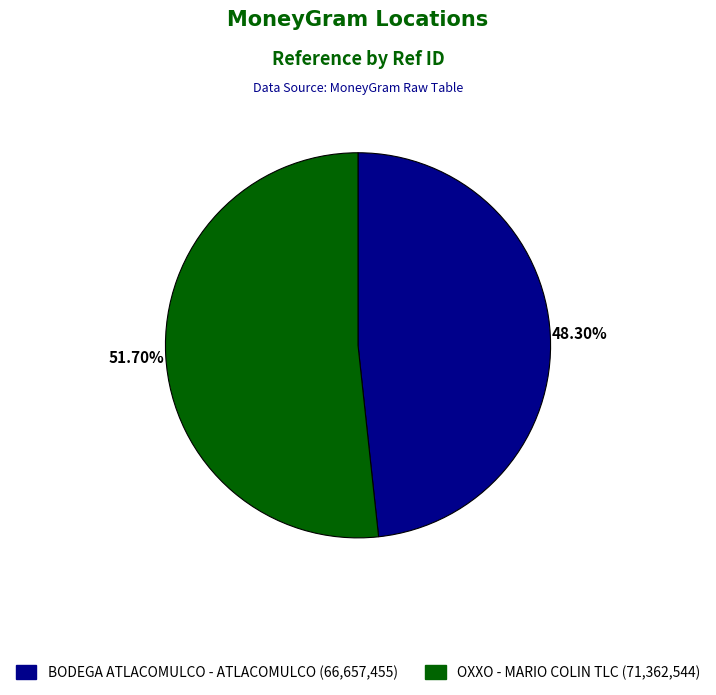

Count the number of slices in the pie.

2